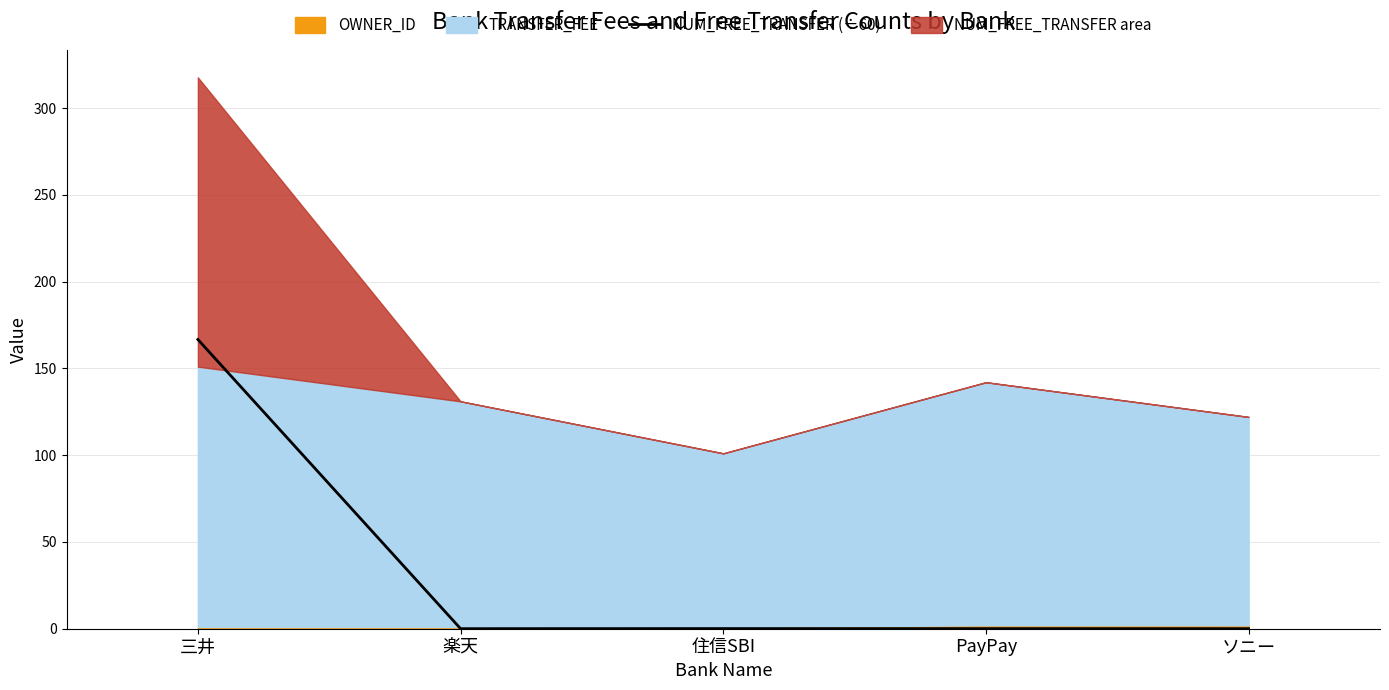

Where is the first local maximum?

住信SBI